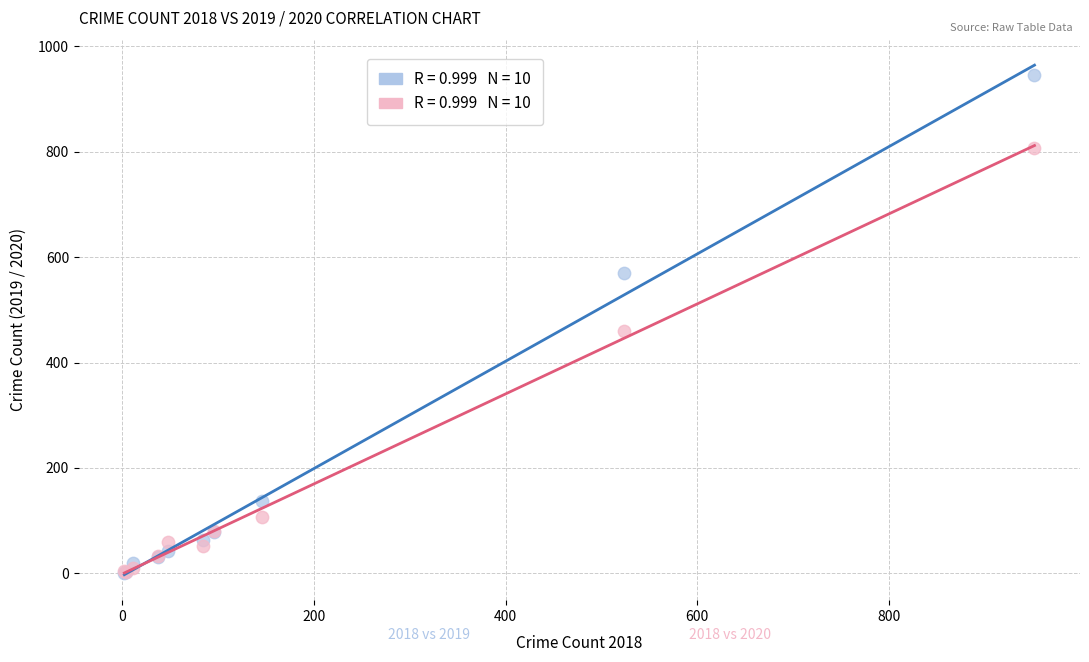

Across all series, what Y value is closest to 473?

459